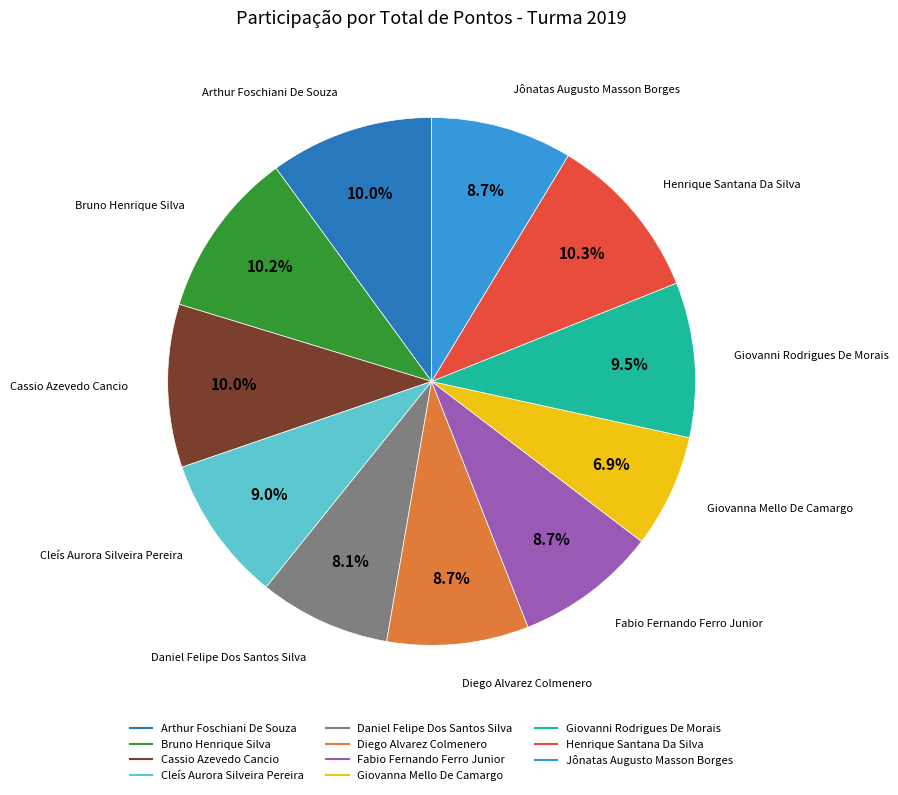

To the nearest percent, what is the average slice percentage?

9%